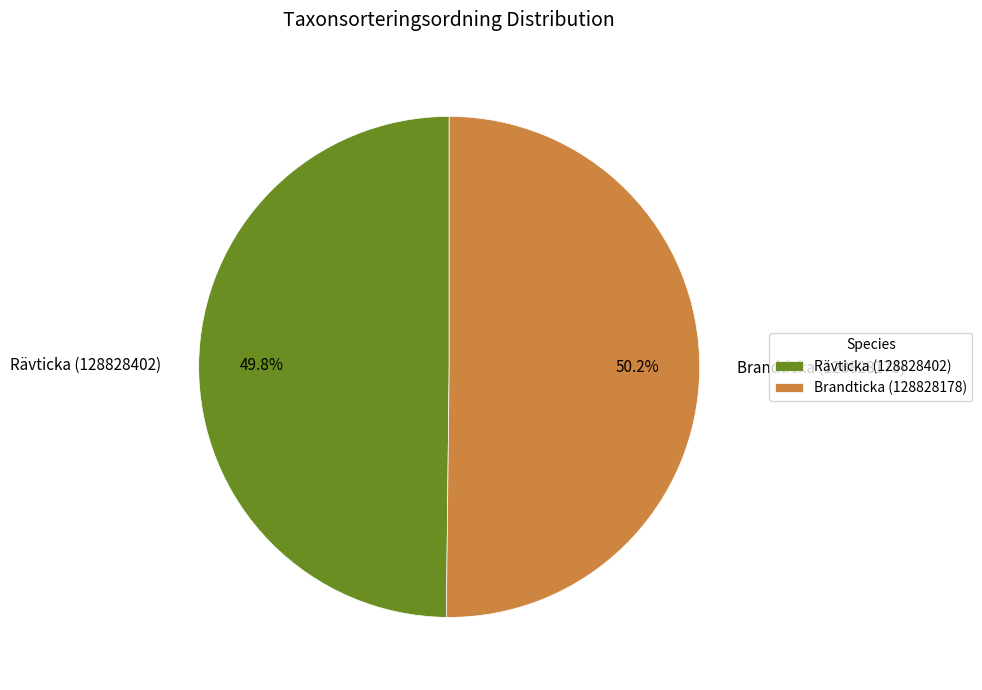

To the nearest percent, what percentage of the pie is Rävticka (128828402)?

50%